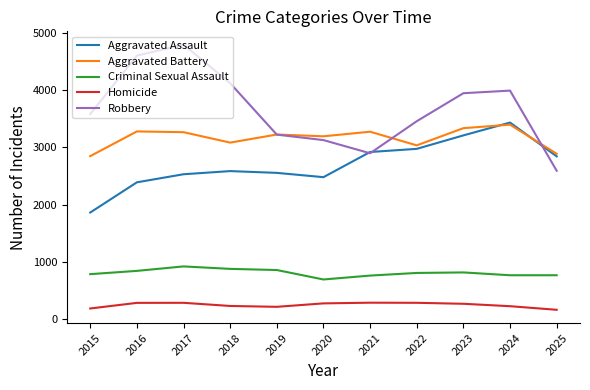

Does the chart have visible grid lines?

No